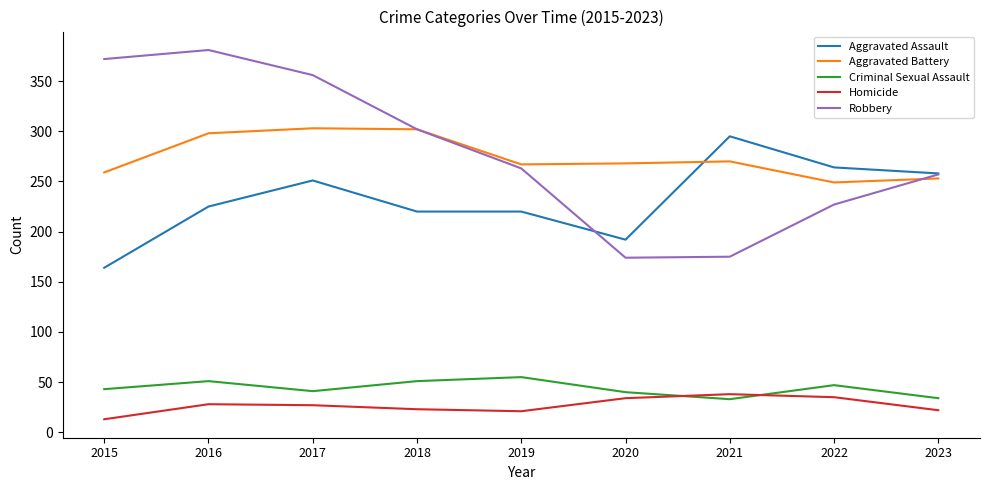

Rank the series at 2019 from lowest to highest value.

Homicide, Criminal Sexual Assault, Aggravated Assault, Robbery, Aggravated Battery